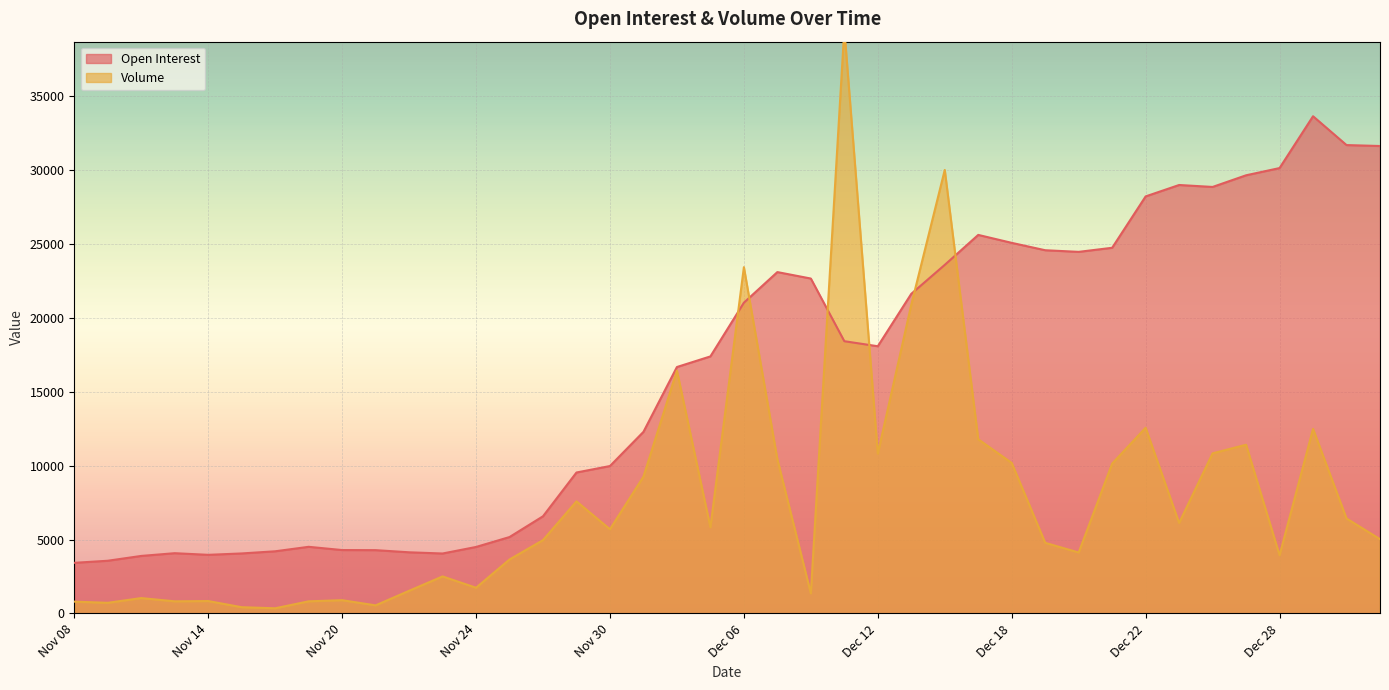

What is the difference between the second highest and minimum values in the Open Interest series?

28273